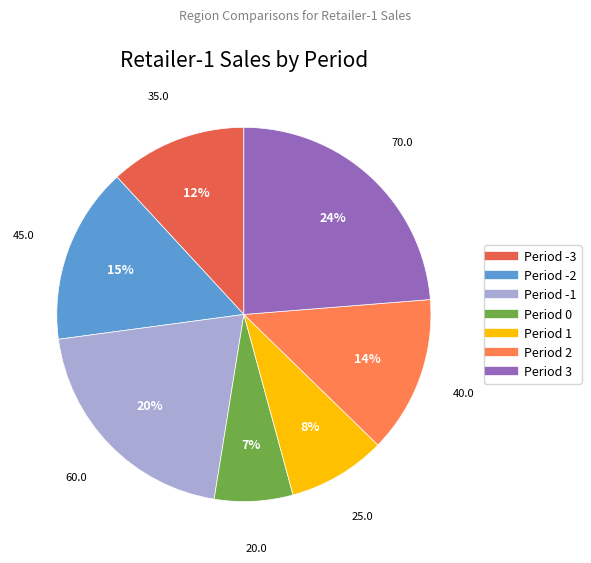

What is the largest slice in the pie chart?

3